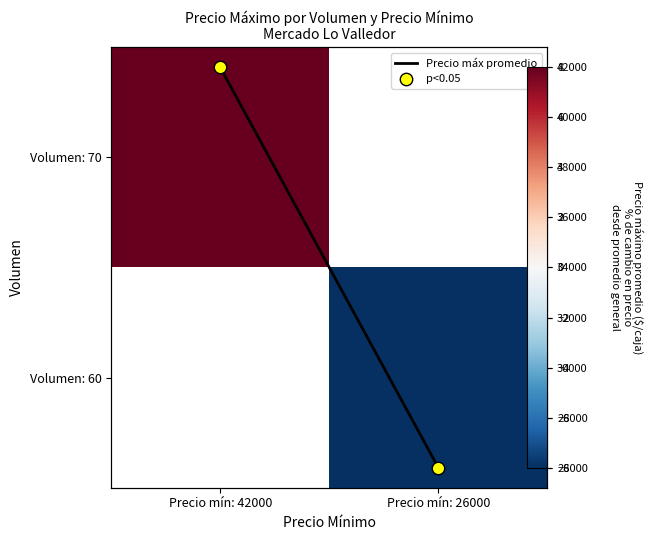

How many distinct data groups are displayed?

4